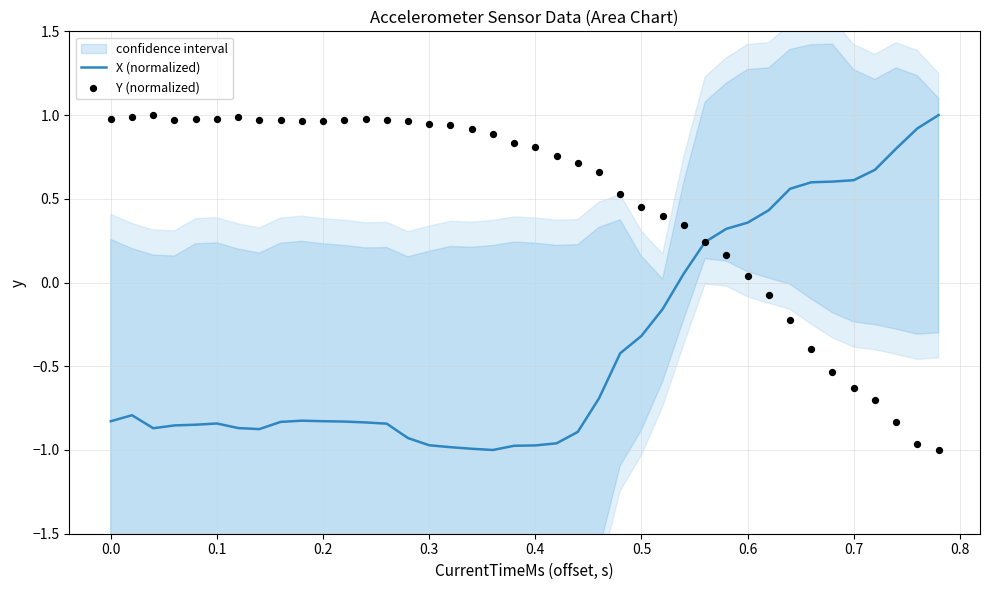

Which series has the largest total across all categories?

Y (normalized)